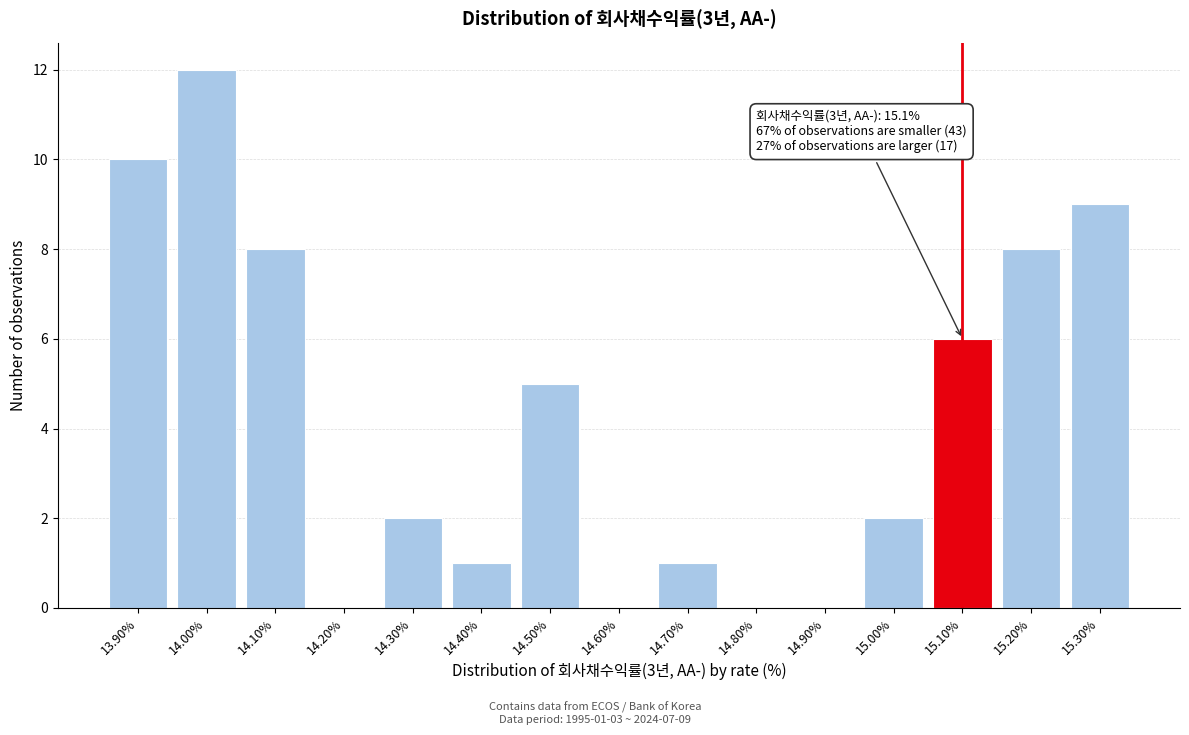

Which range on the x-axis has the tallest bar?

13.95 to 14.05